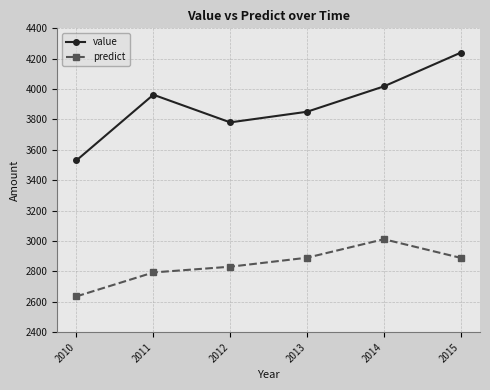

The predict series shows 2831.0 at 2012. True or false?

True